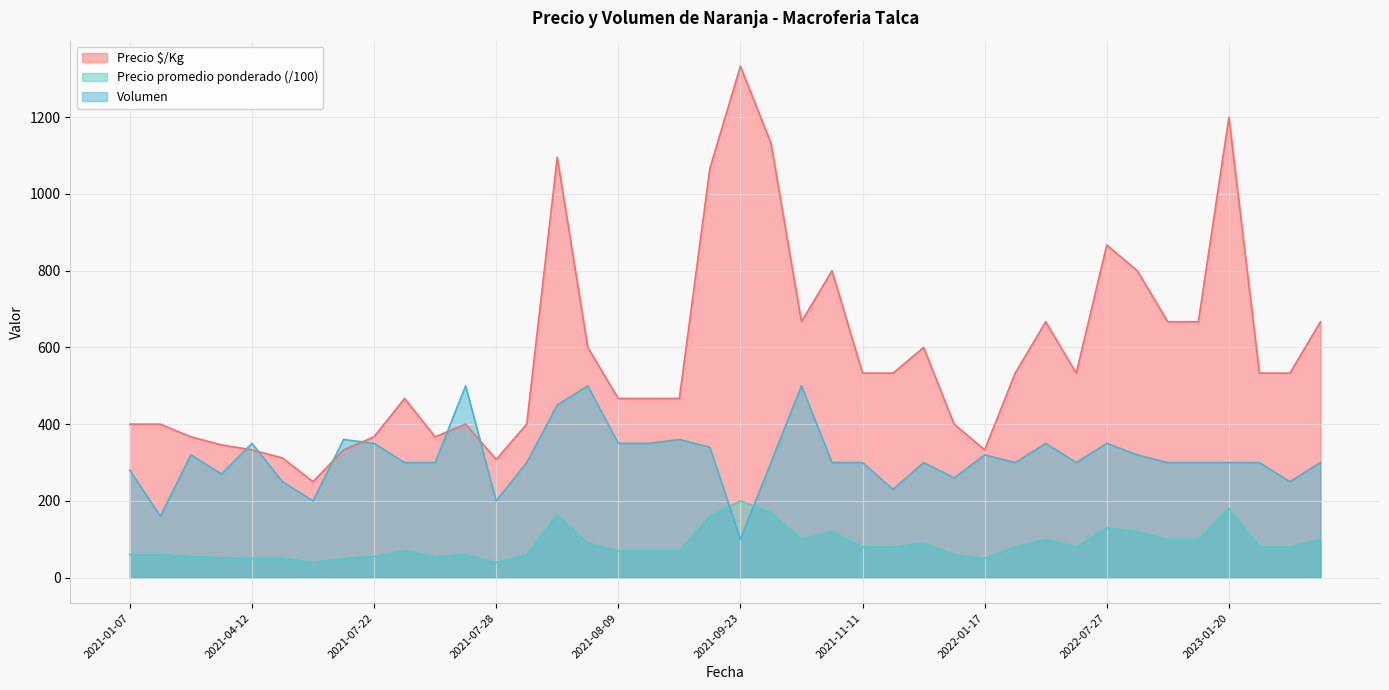

Which series has the largest total across all categories?

Precio $/Kg